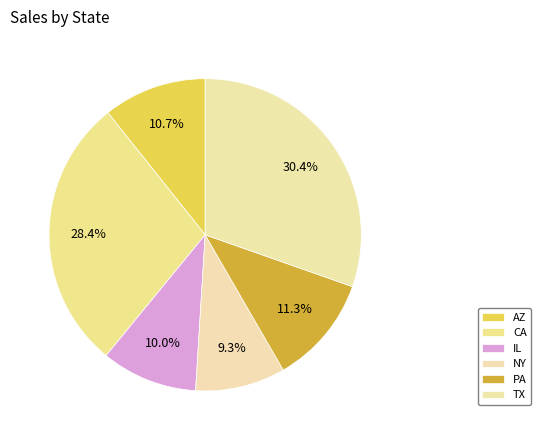

What is the change in value from AZ to TX?

+39427.5